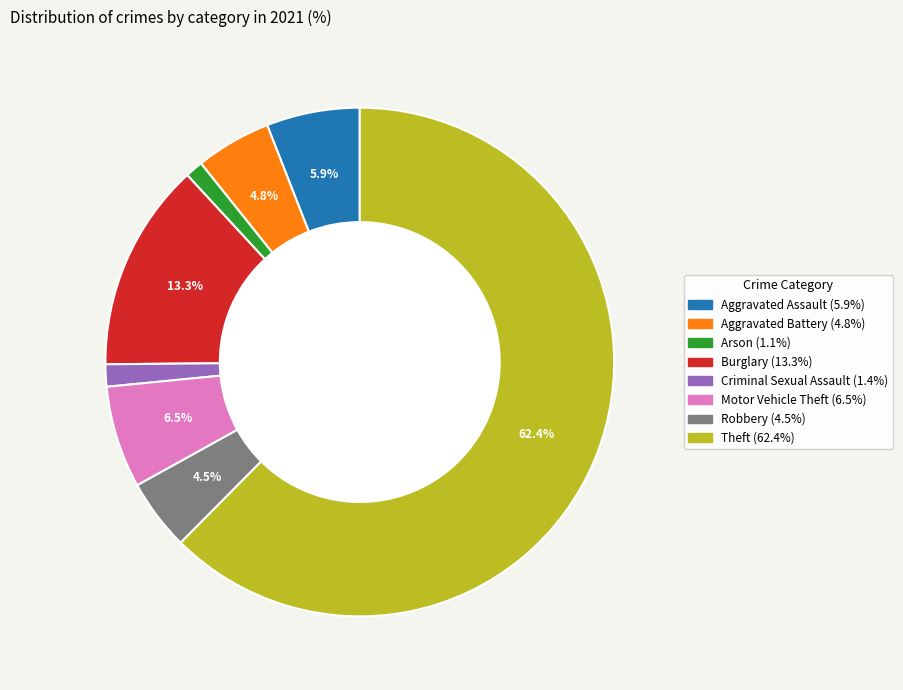

Is there a majority slice in this chart?

Yes